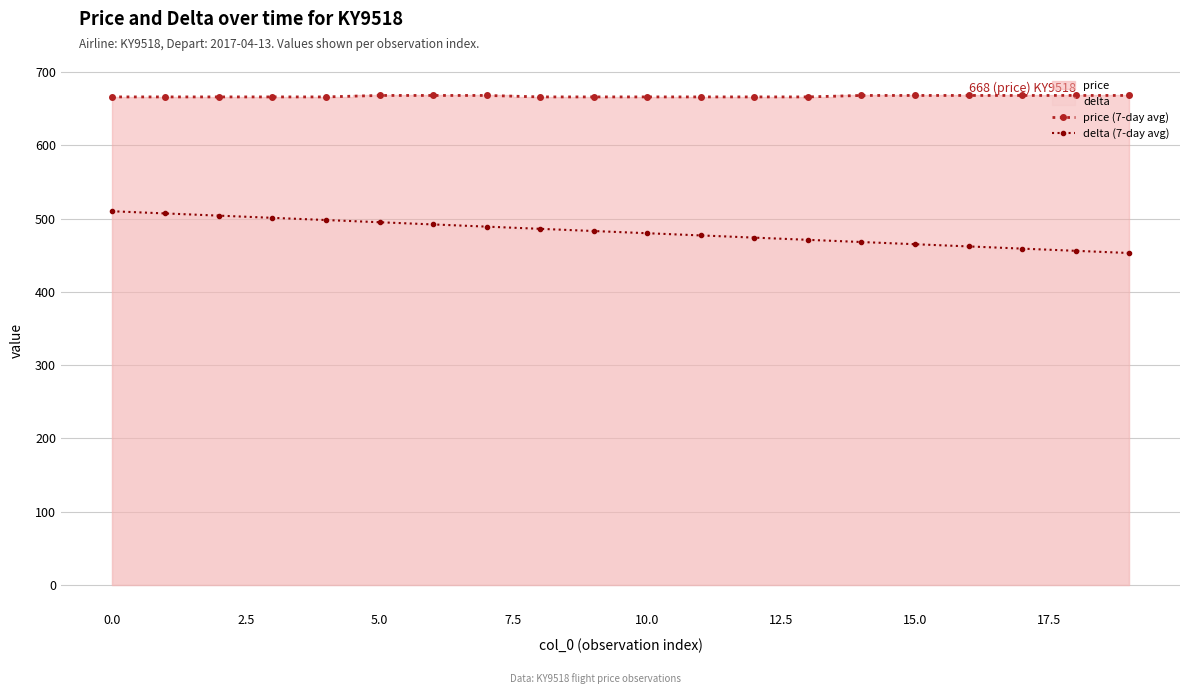

True or false: price (7-day avg) and delta (7-day avg) cross at least once.

False